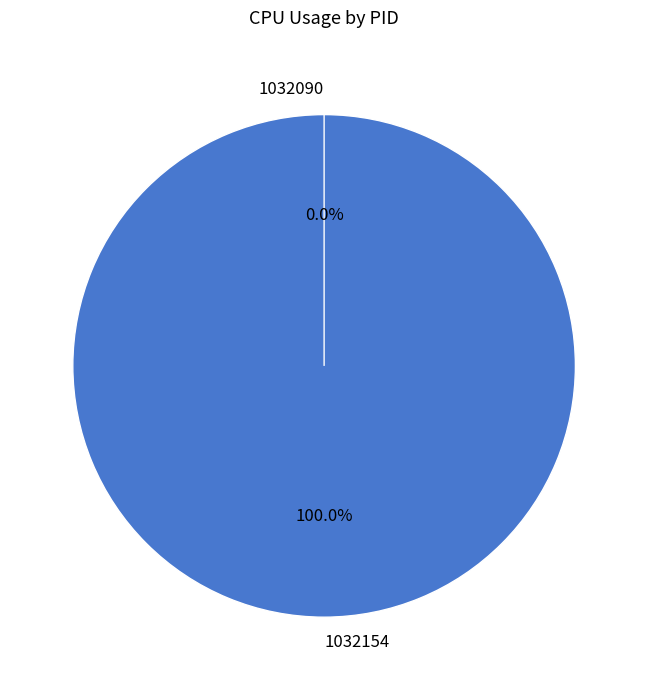

Which slice is the largest?

1032154